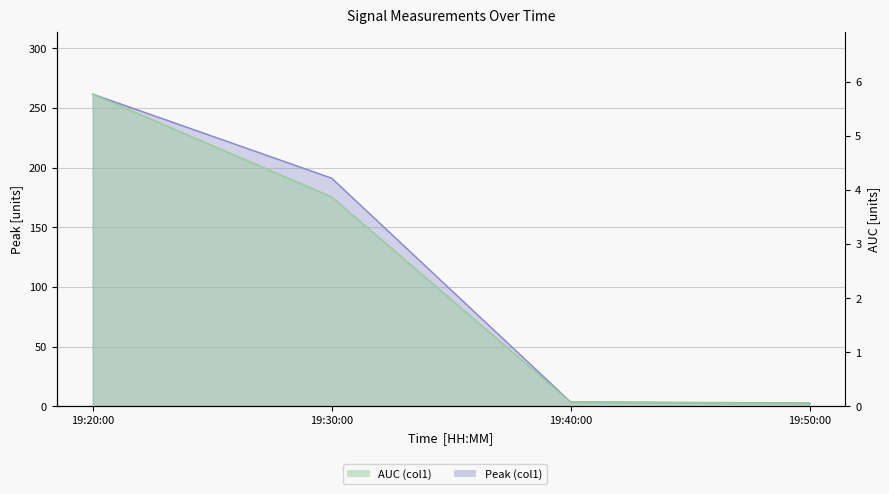

Where is AUC (col1) nearest to the value 2?

19:30:00